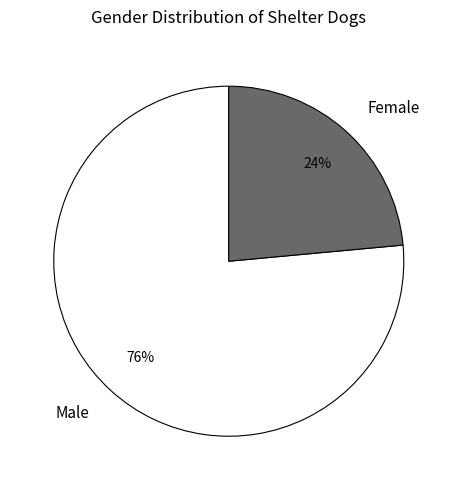

Is the sum of Female and Male greater than half?

Yes